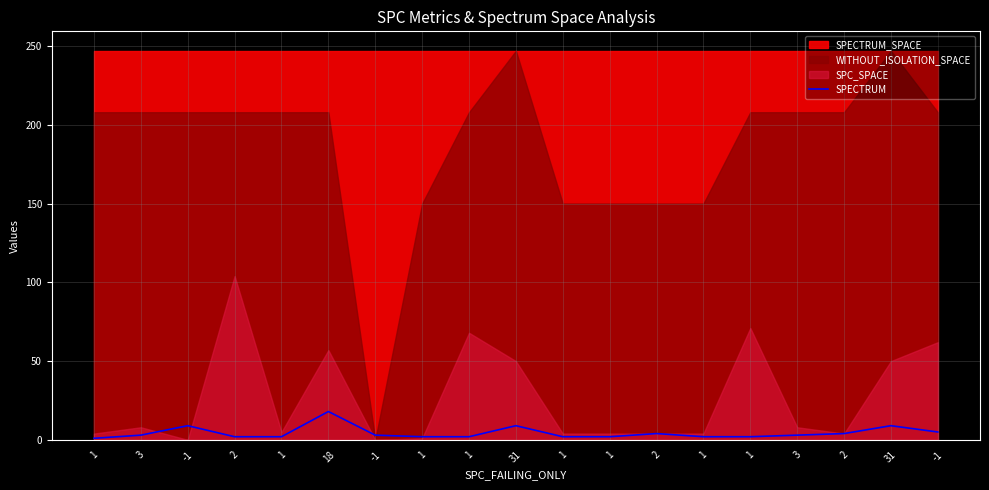

Between -1 and 1, which is larger?

-1